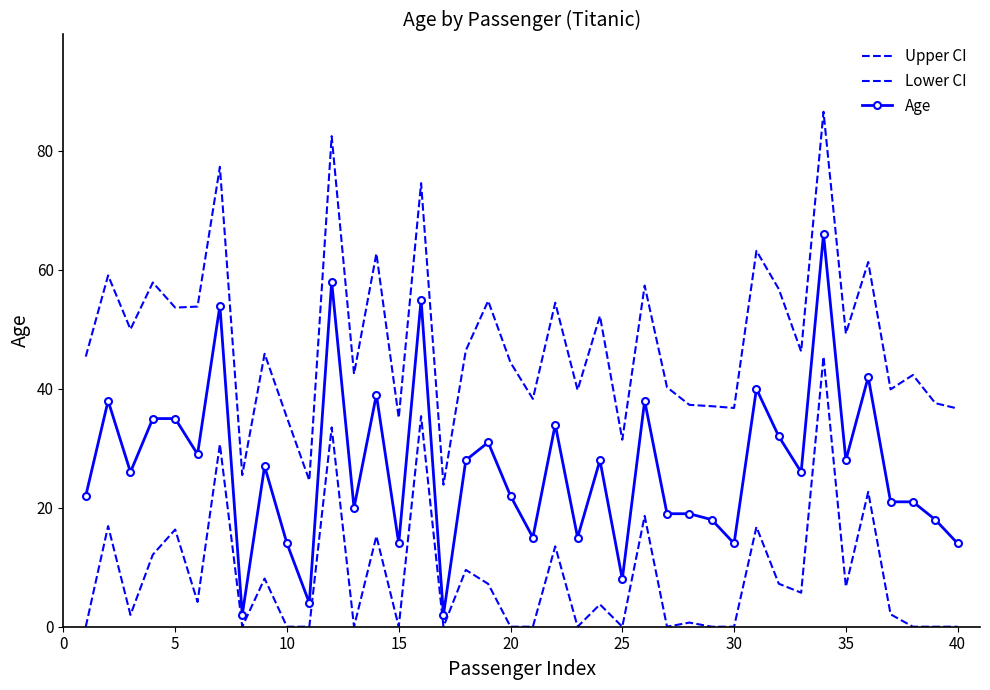

What are all the series names shown in the legend?

Upper CI, Lower CI, Age